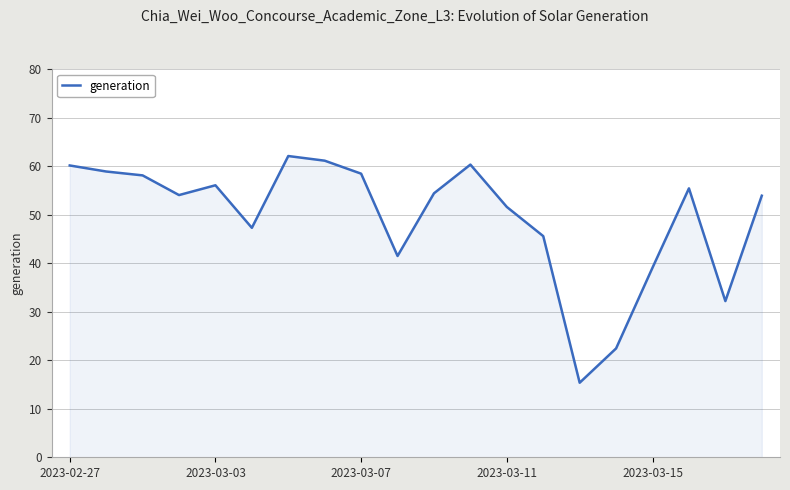

What is the greatest value displayed?

62.1